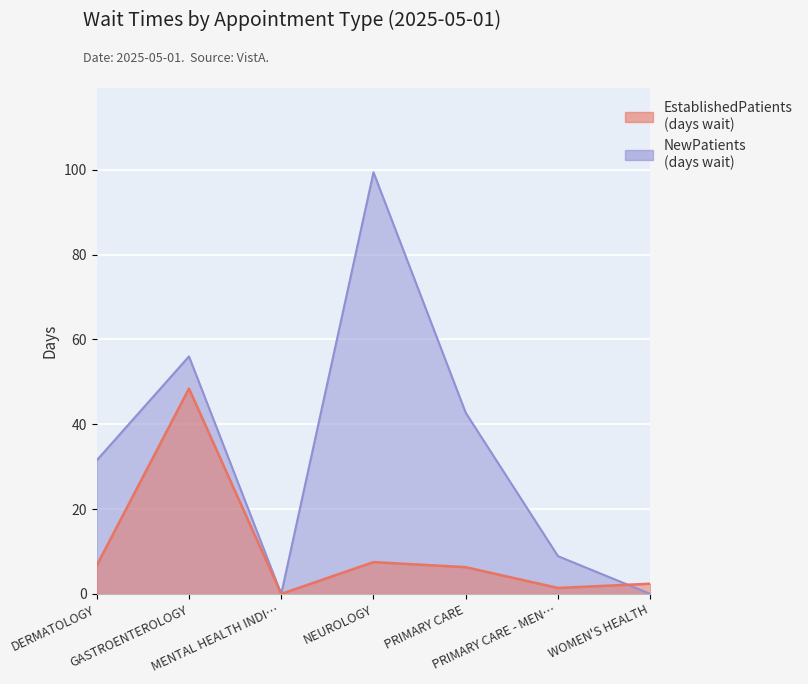

What is the value of the EstablishedPatients point at the 6th from the left?

1.4